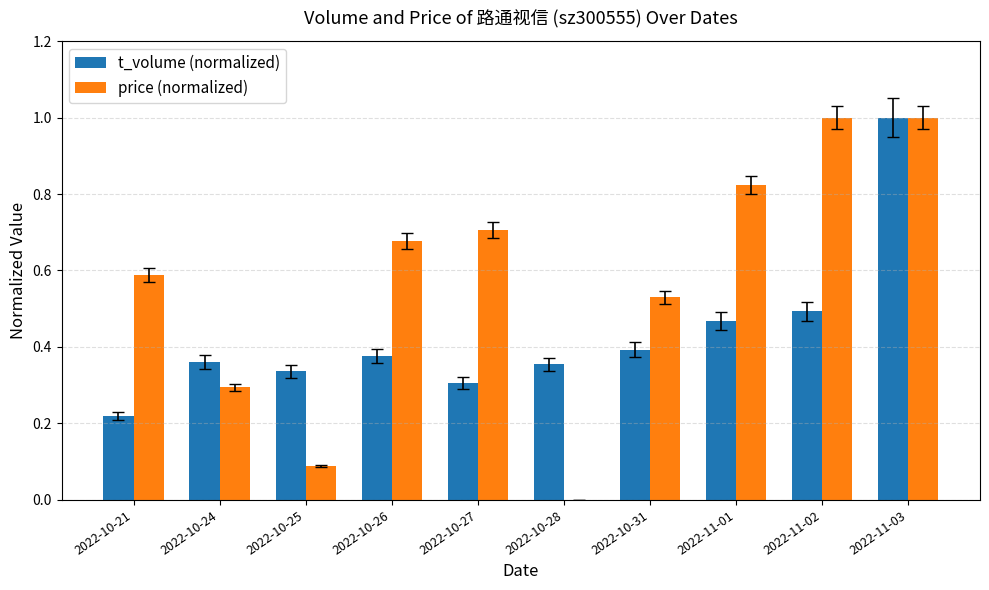

True or false: price (normalized) has a value of 1.0 at 2022-11-02.

True